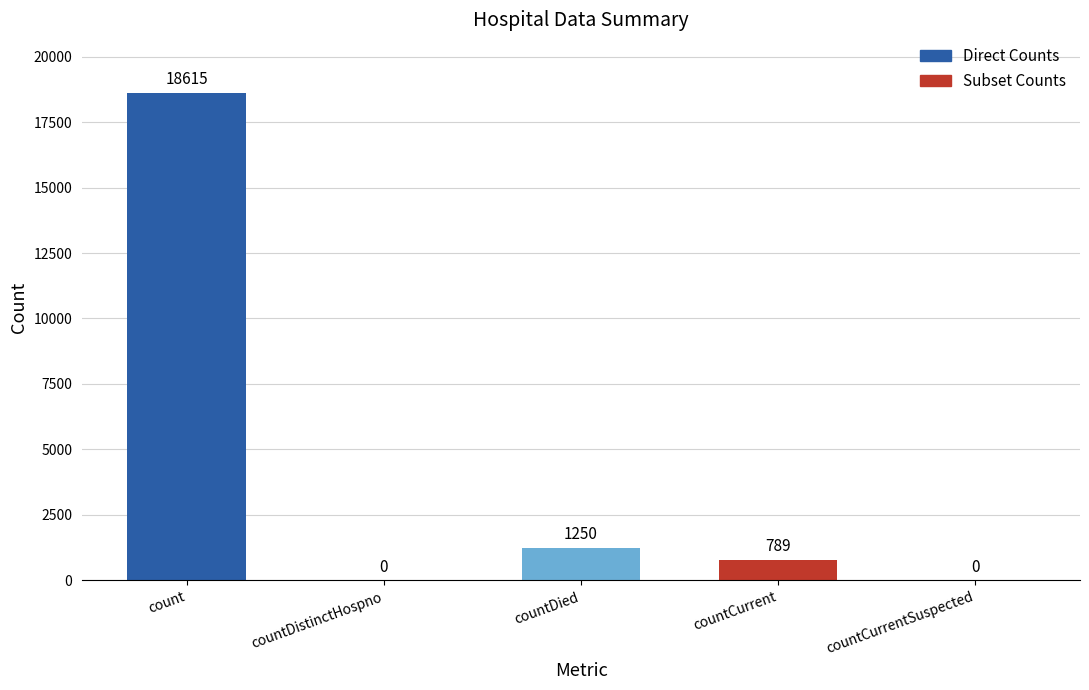

Reading right to left, what are all the values shown in this chart?

countCurrentSuspected=0	countCurrent=789	countDied=1250	countDistinctHospno=0	count=18615